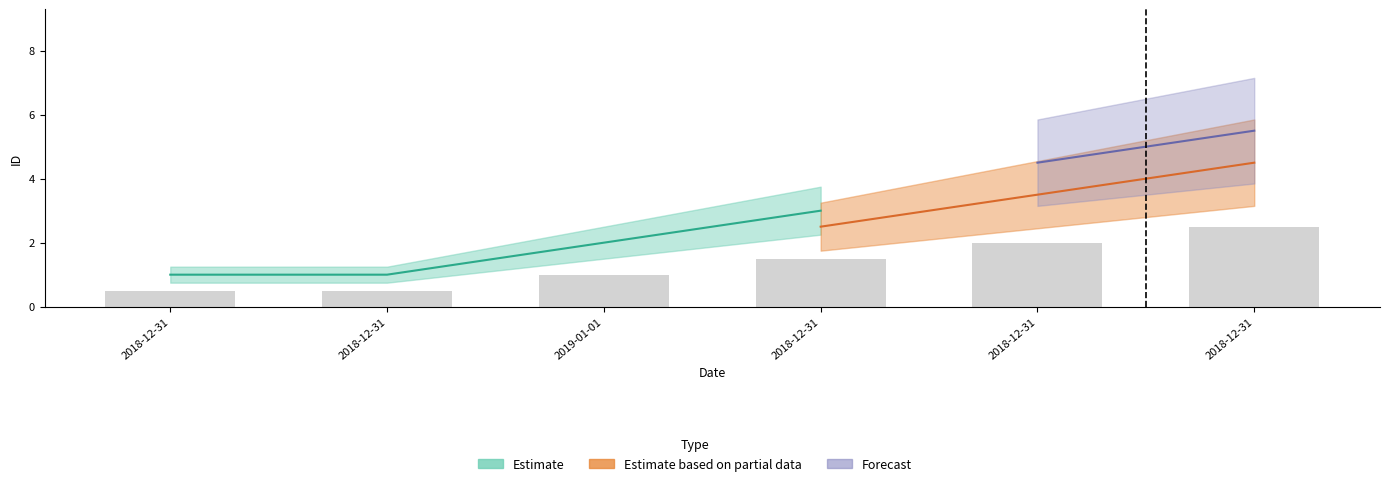

Read the Estimate value at 2018-12-31.

3.0